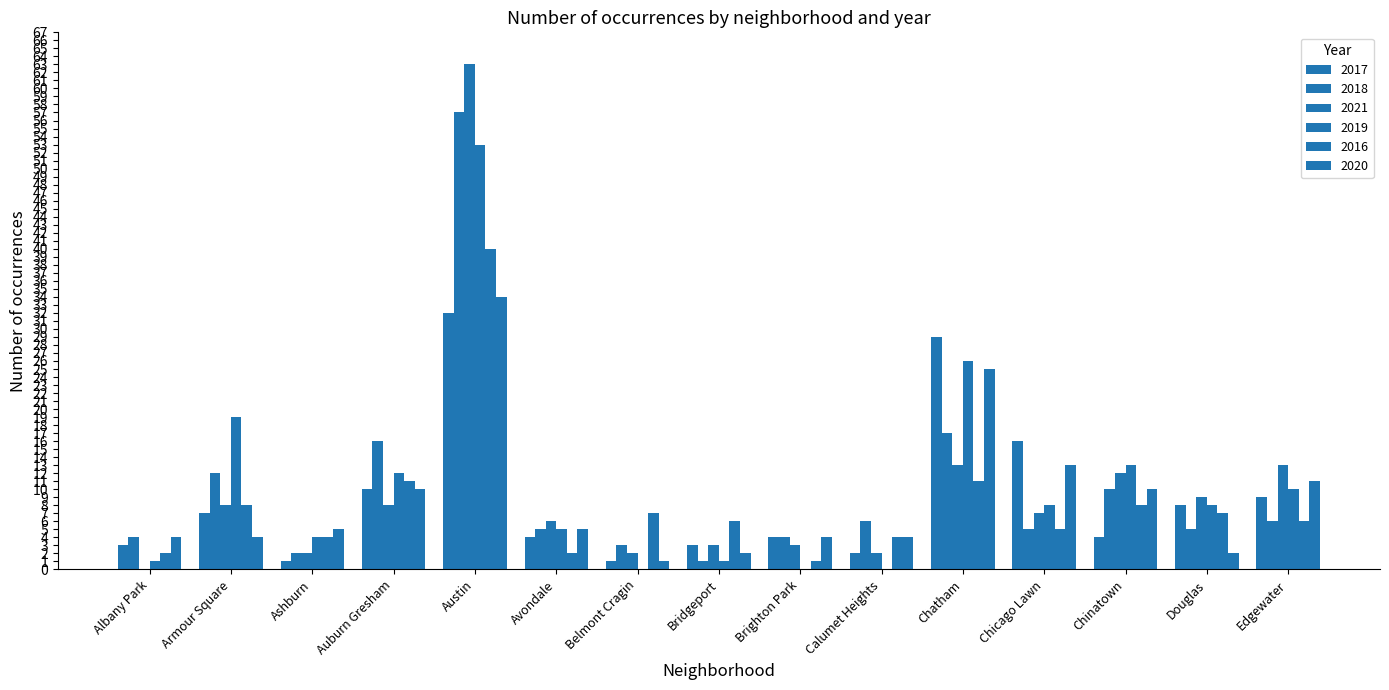

At how many categories does at least one series exceed 16?

3